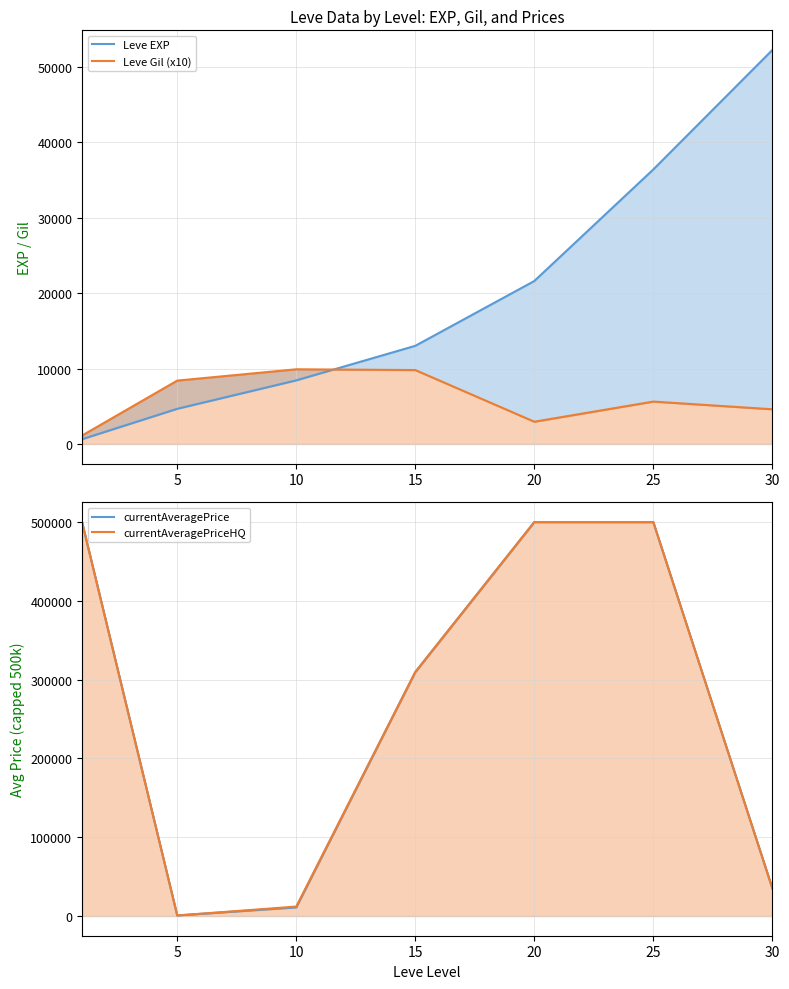

After their last crossing, which series has the higher values: currentAveragePriceHQ or Leve EXP?

Leve EXP